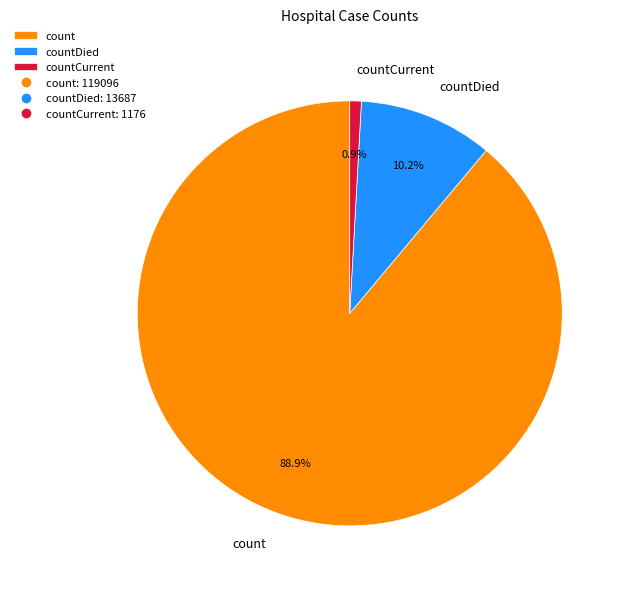

How many slices are in this pie chart?

3